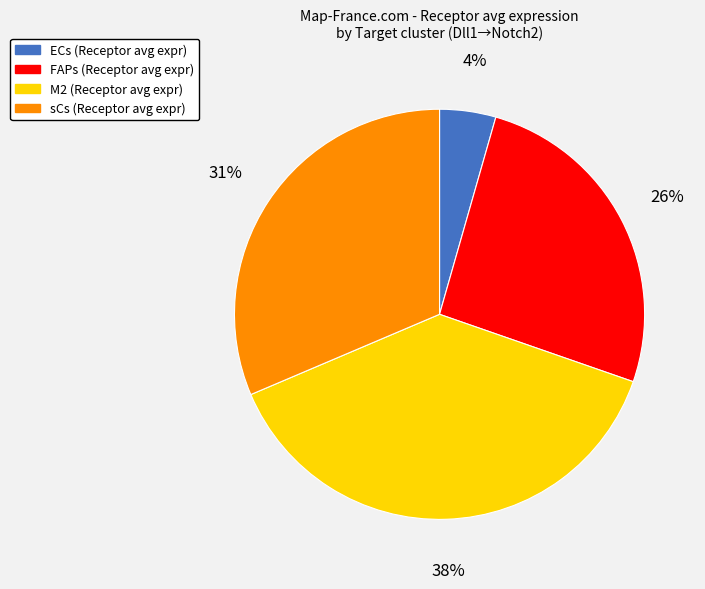

To the nearest percent, what portion does sCs represent?

31%